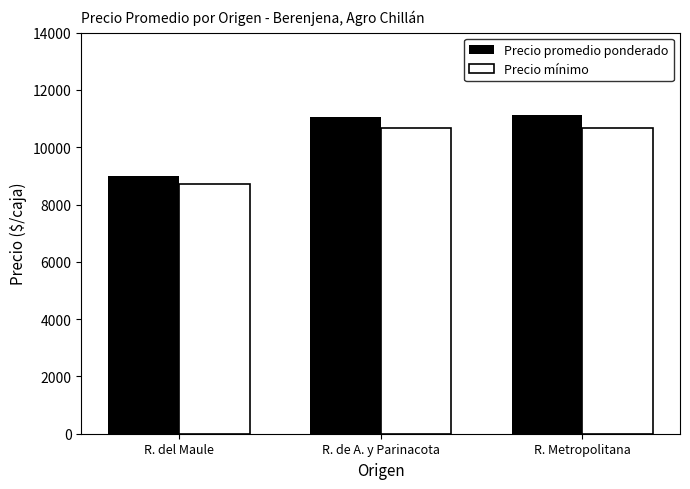

What is the maximum value for Precio promedio ponderado?

11111